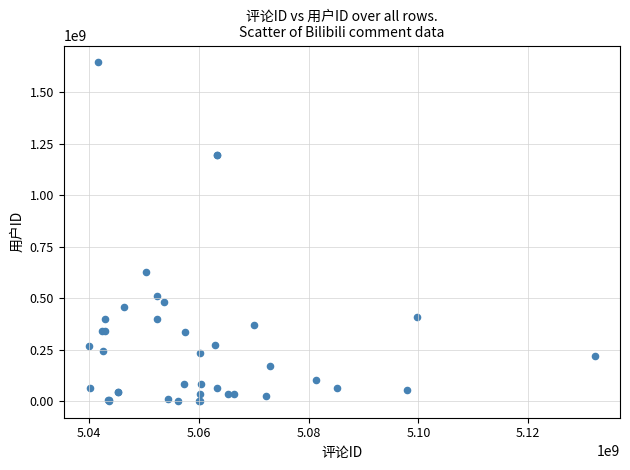

What Y value in the scatter plot is closest to 824409243?

628857435